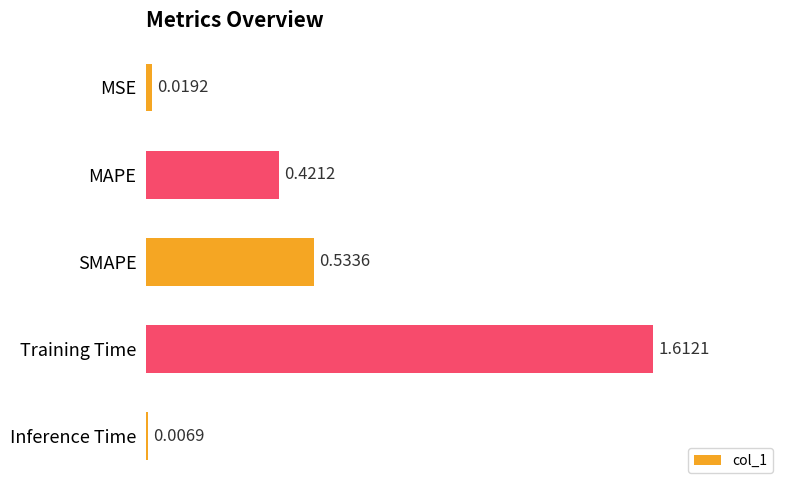

Rank the categories by value from lowest to highest.

Inference Time, MSE, MAPE, SMAPE, Training Time